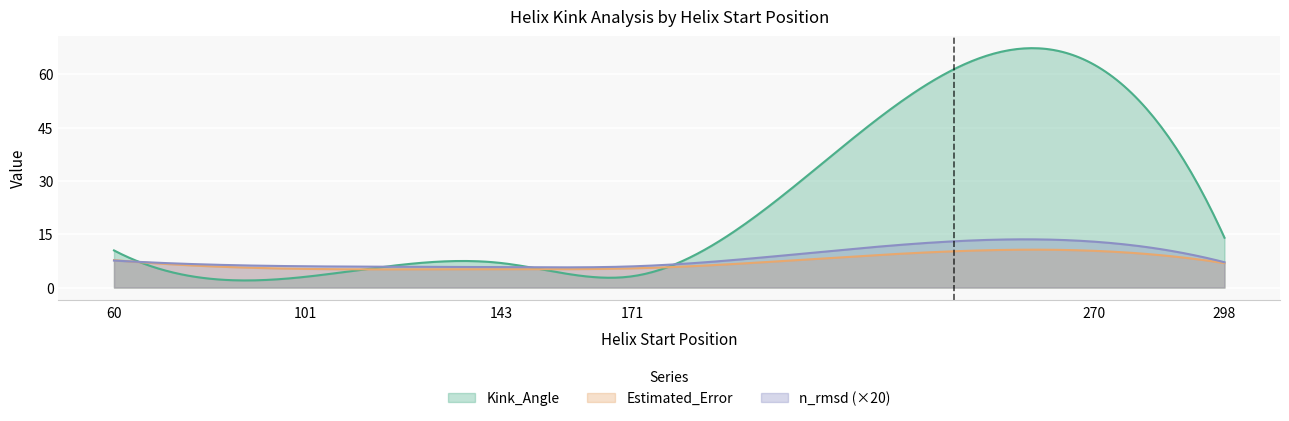

Count the number of categories in the chart.

300